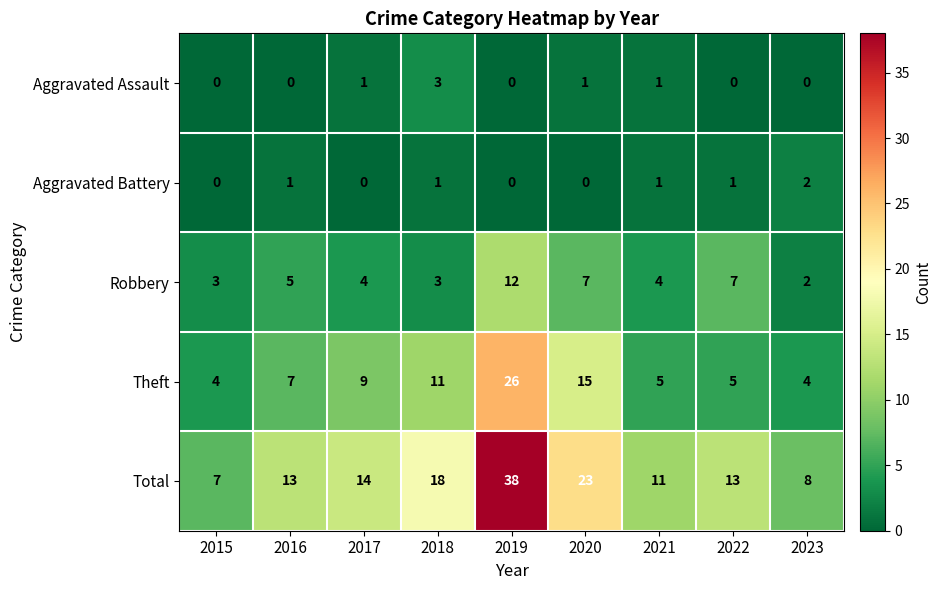

What is the maximum value shown in the chart?

38